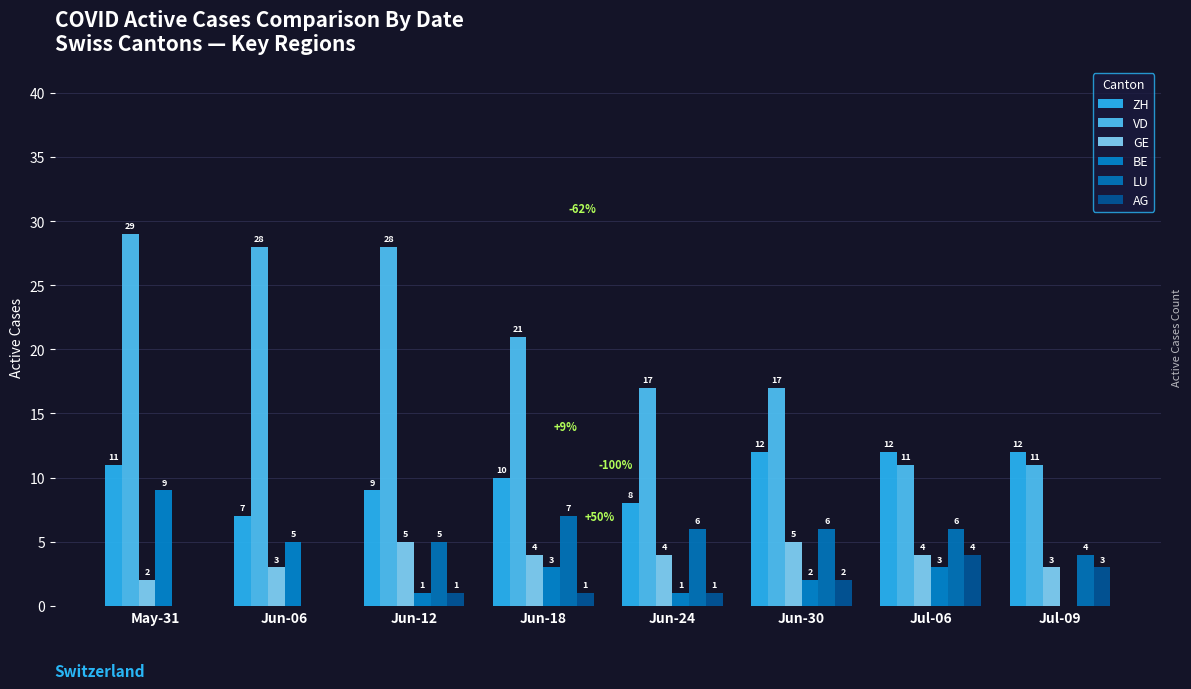

Count the number of categories in the chart.

8